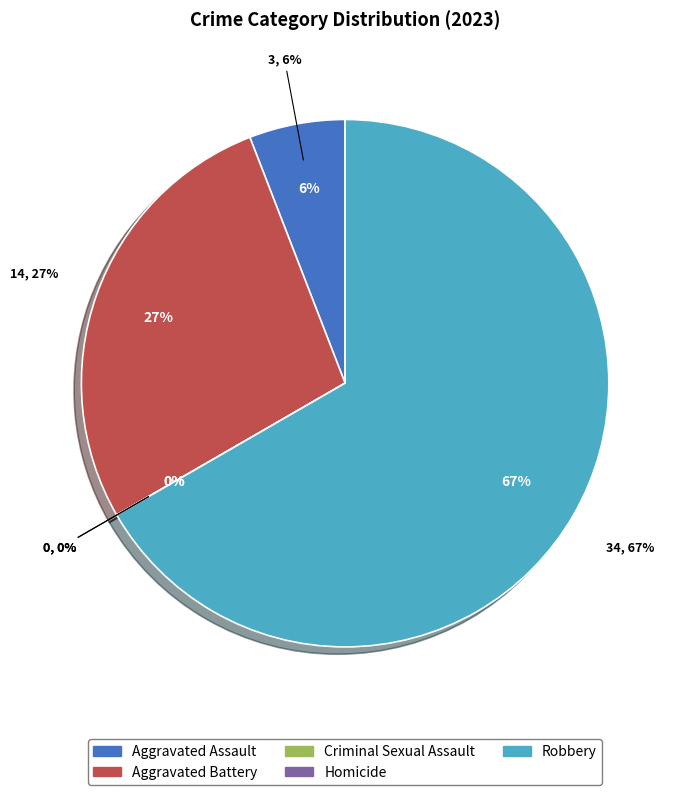

The Aggravated Battery slice represents 27% of the pie. True or false?

True